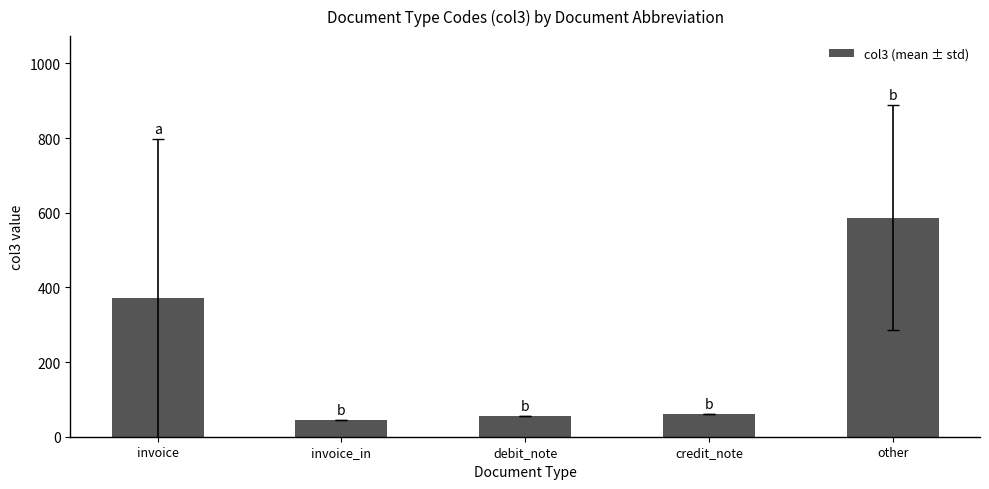

The chart shows a value of 55.5 at debit_note. True or false?

True